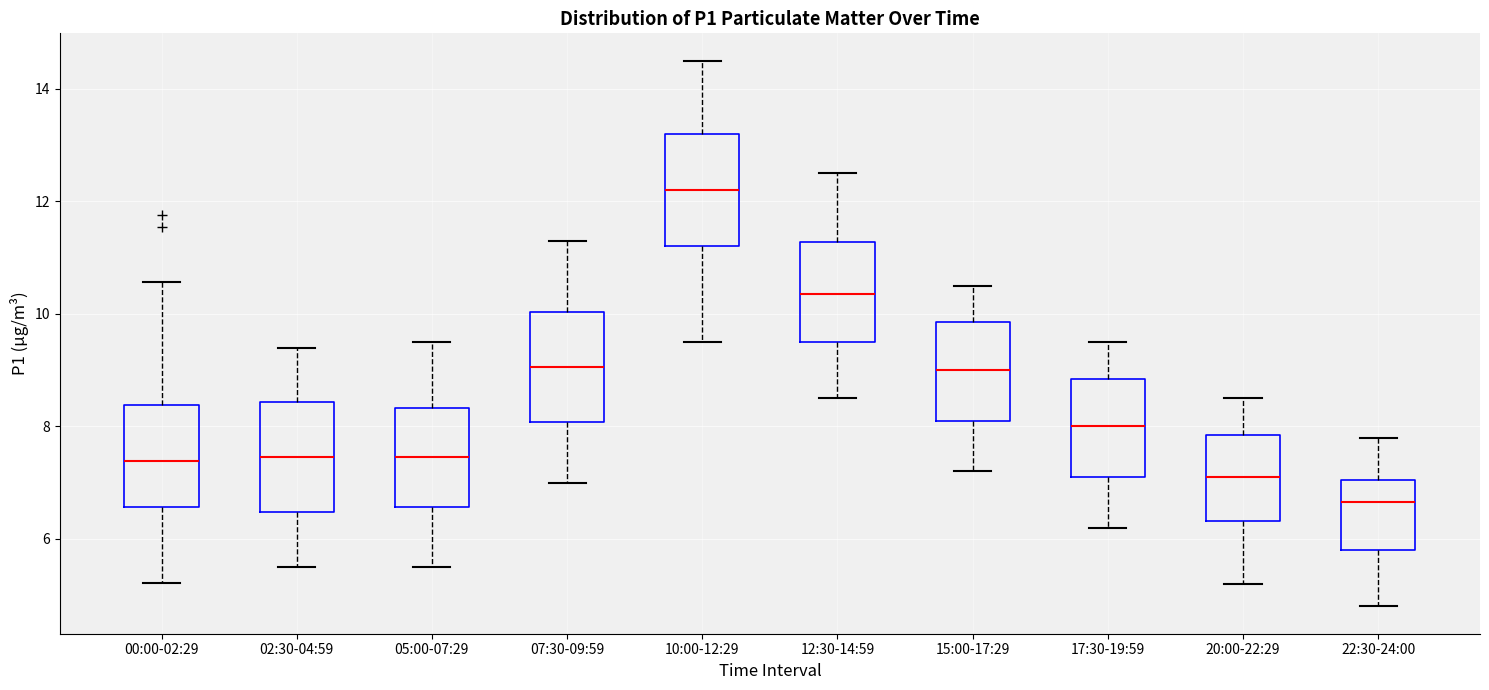

Which box has the lowest median line?

22:30-24:00